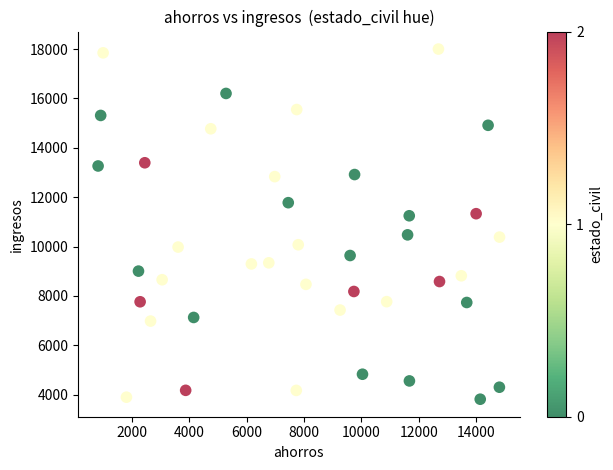

What is the range of Y values (max minus min)?

14184